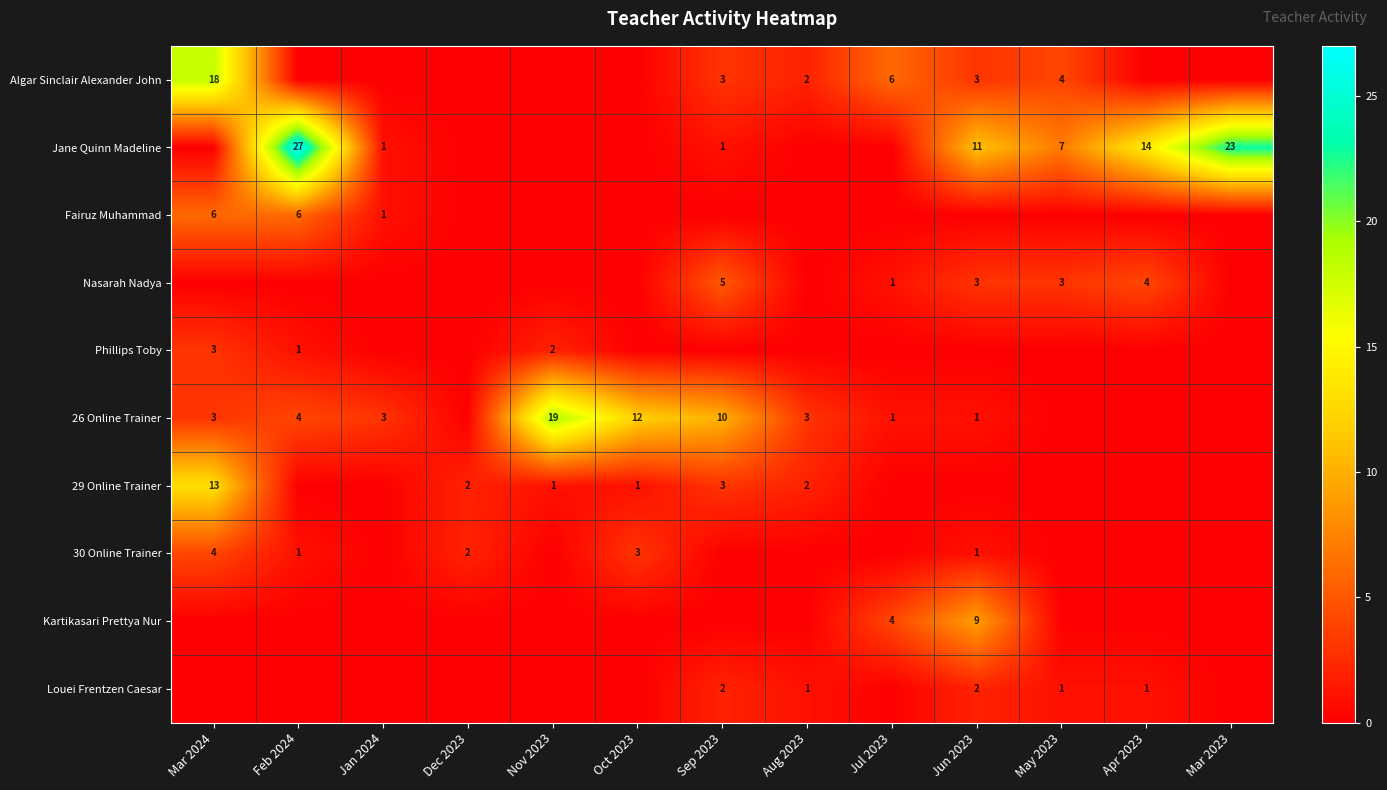

Count the number of categories in the chart.

13